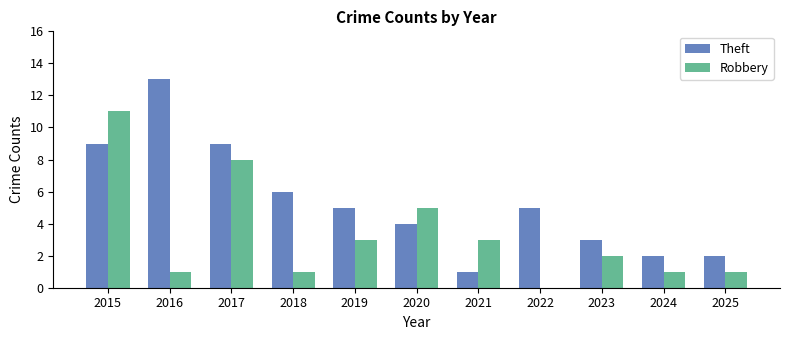

Does the chart contain stacked bars?

No